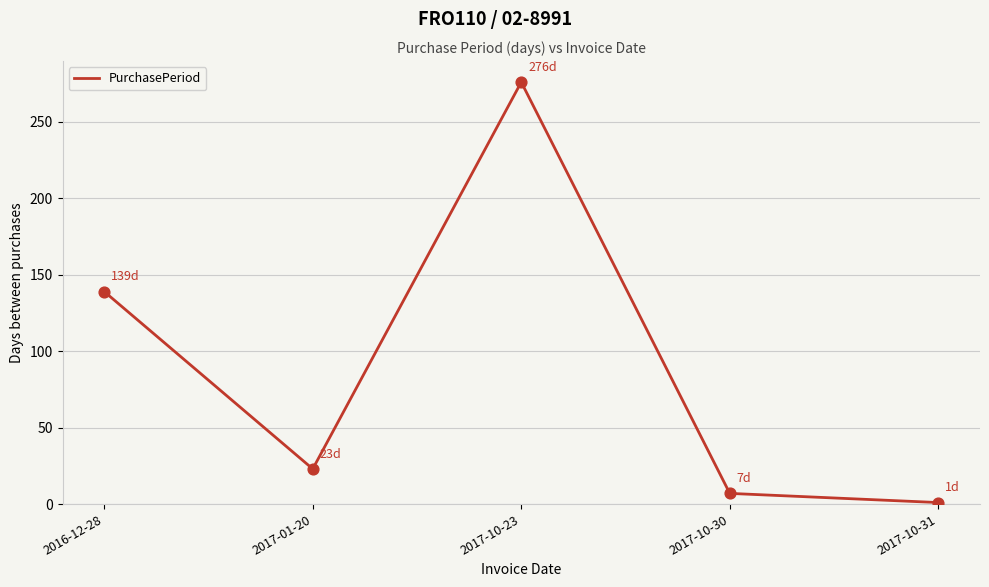

What is the ratio of the value at 2017-01-20 to the value at 2017-10-23?

0.1